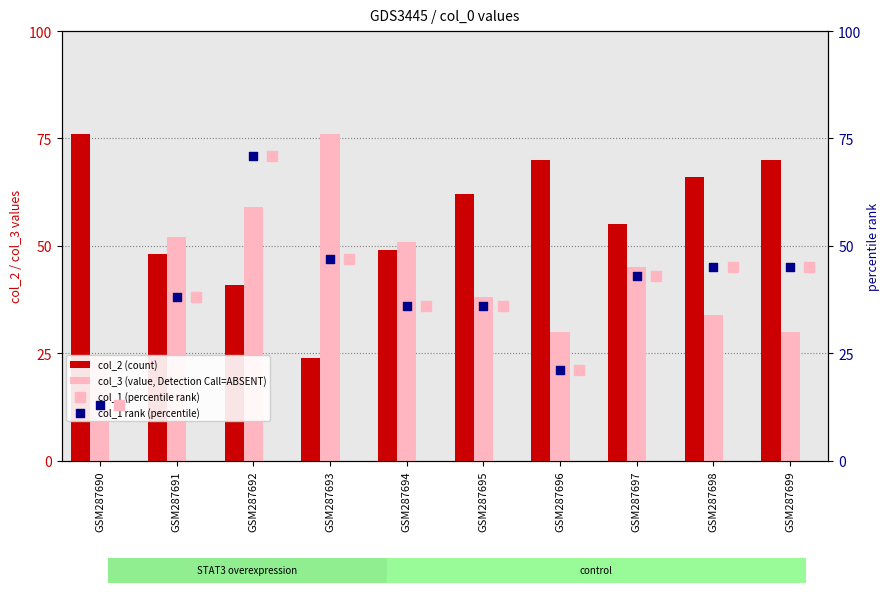

Which series has the widest spread of Y values?

col_1 (percentile rank)